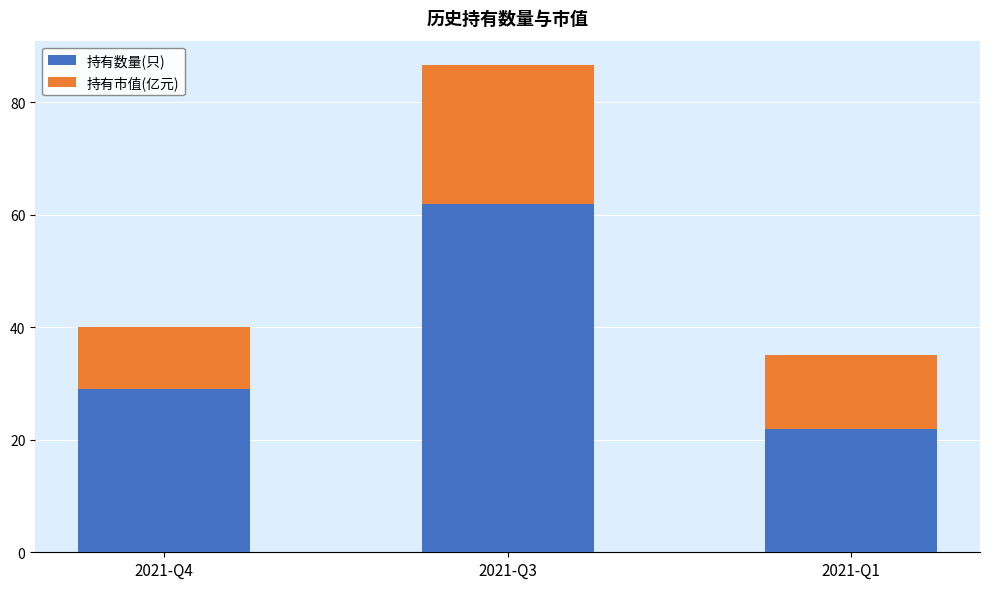

Reading left to right, what are the values for 持有数量(只)?

2021-Q4=29.0	2021-Q3=62.0	2021-Q1=22.0